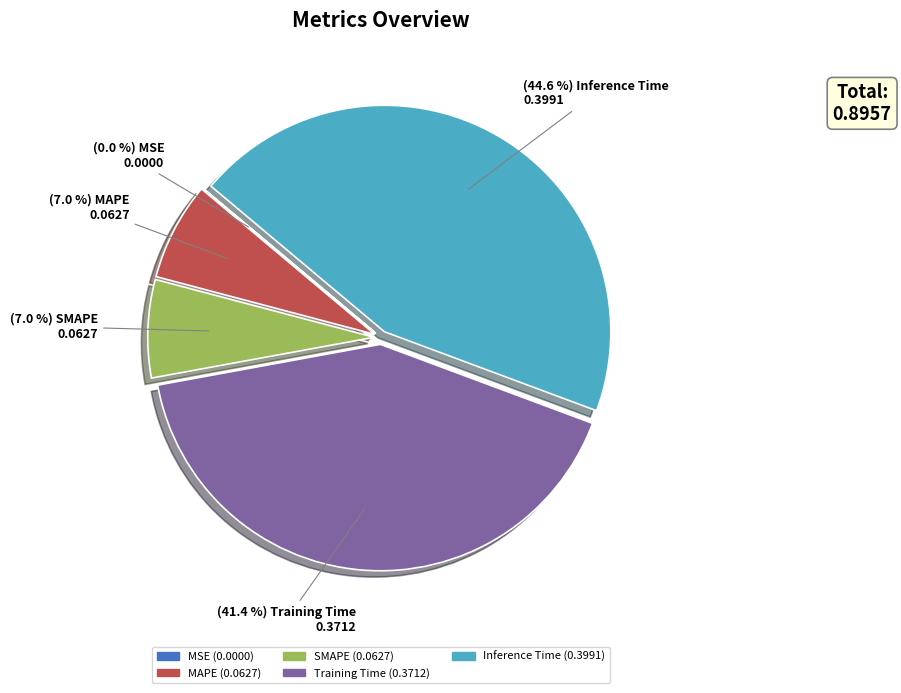

Which slice is the largest?

Inference Time